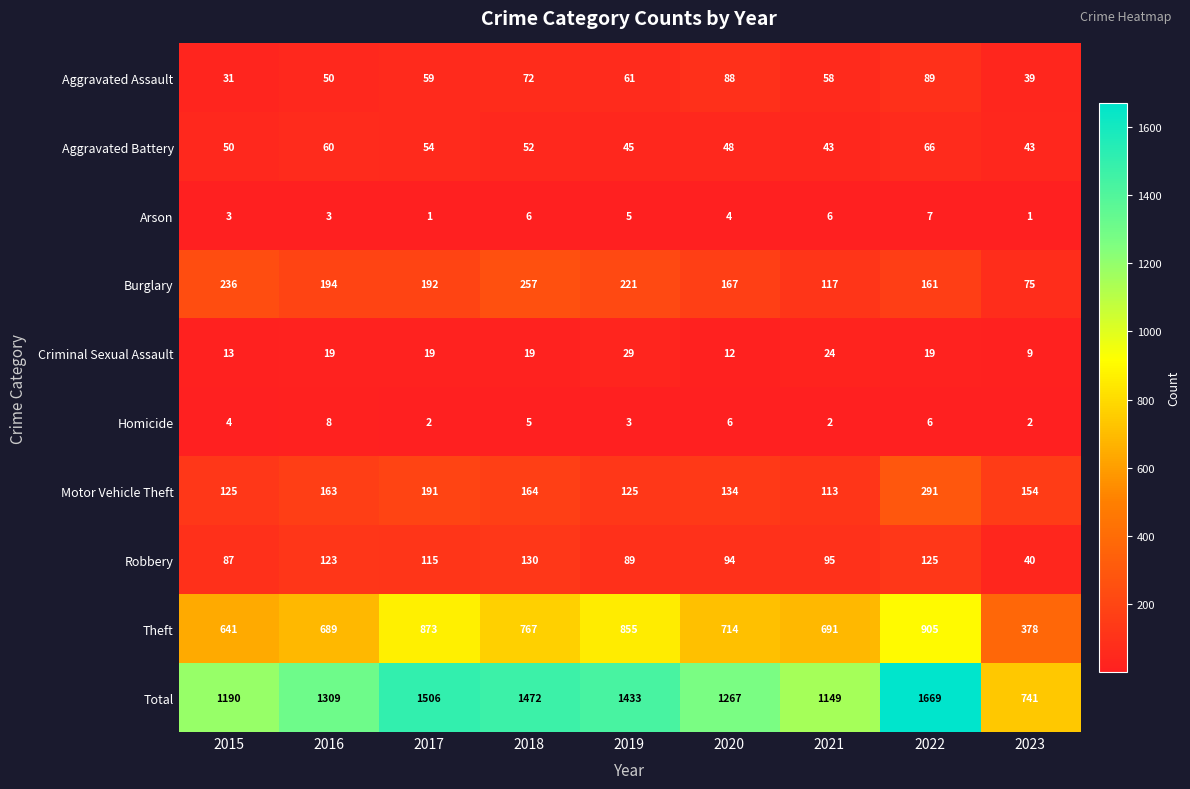

What is the spread (max minus min) of values at 2023?

740